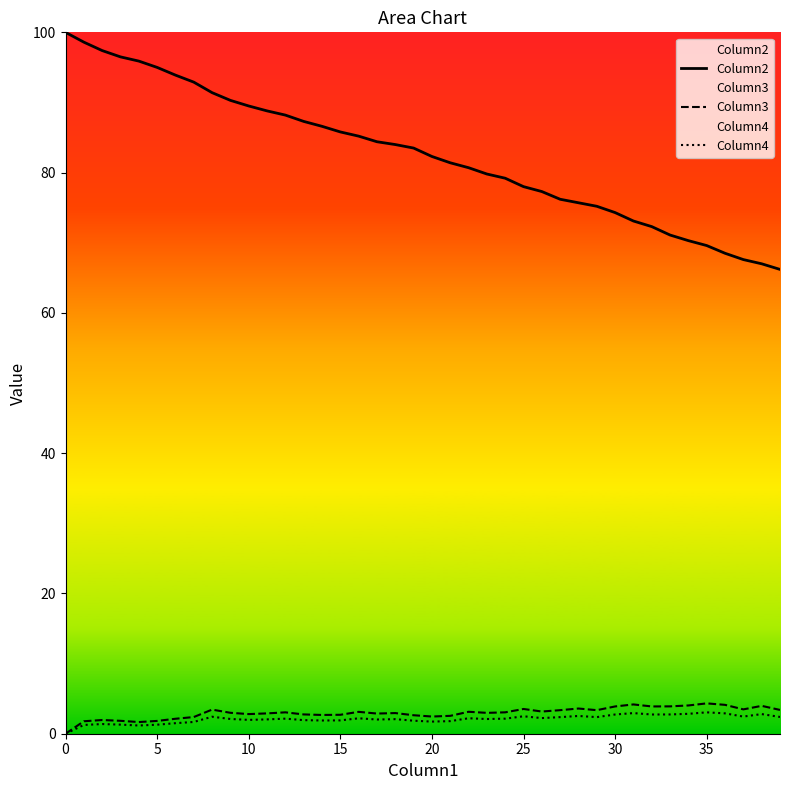

Which series has the largest range (max minus min)?

Column2